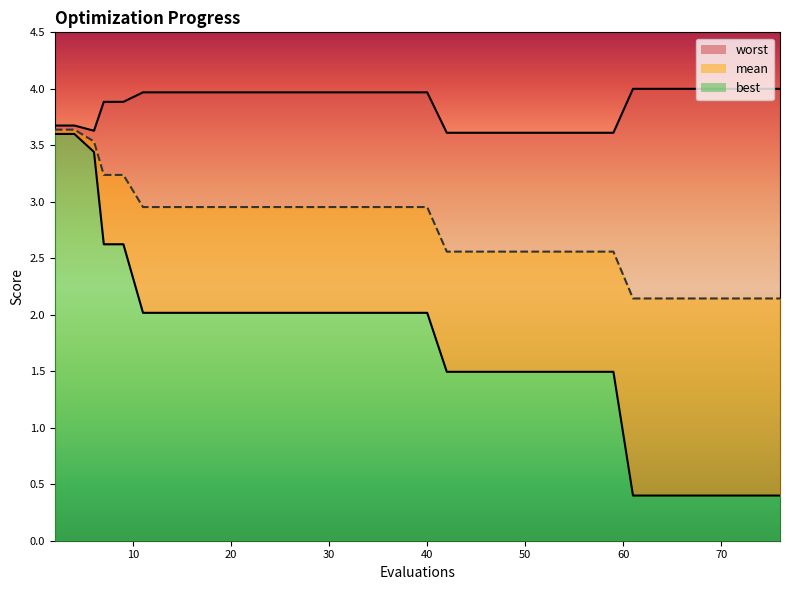

What is the average value of the mean series?

2.7